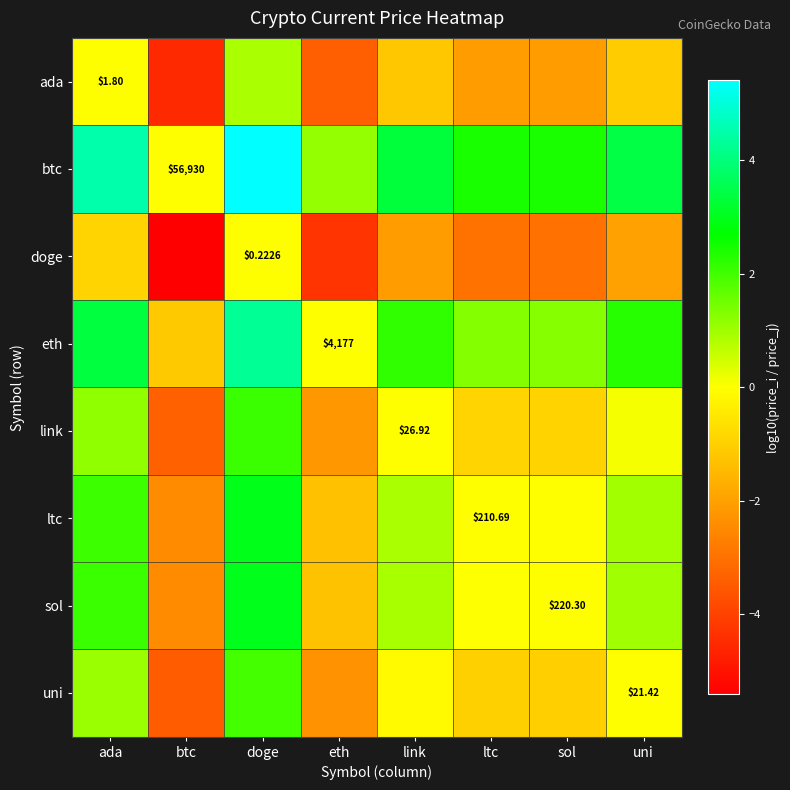

Is the value of sol at ada greater than the value of link at doge?

Yes